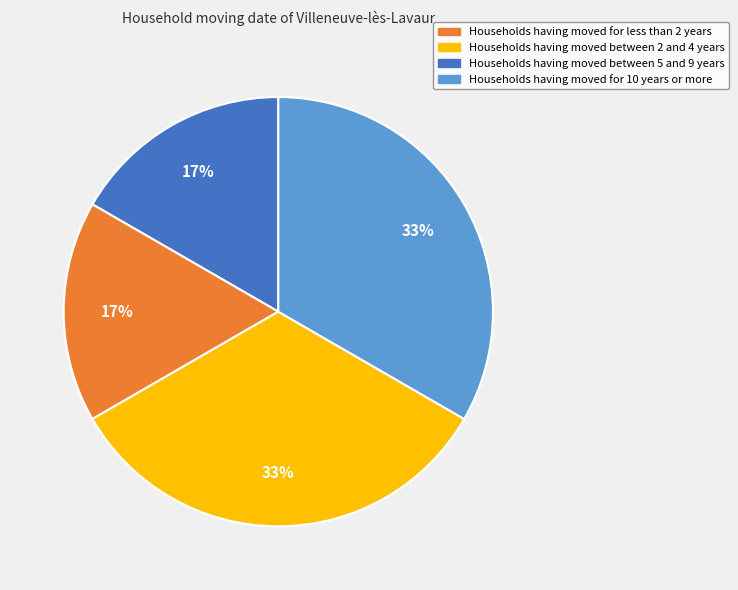

Does any single category account for the majority?

No